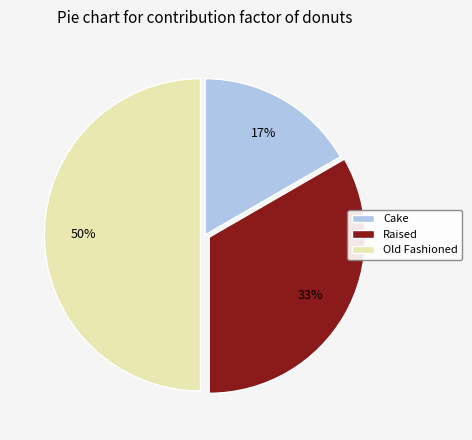

Is the sum of Raised and Old Fashioned greater than half?

Yes